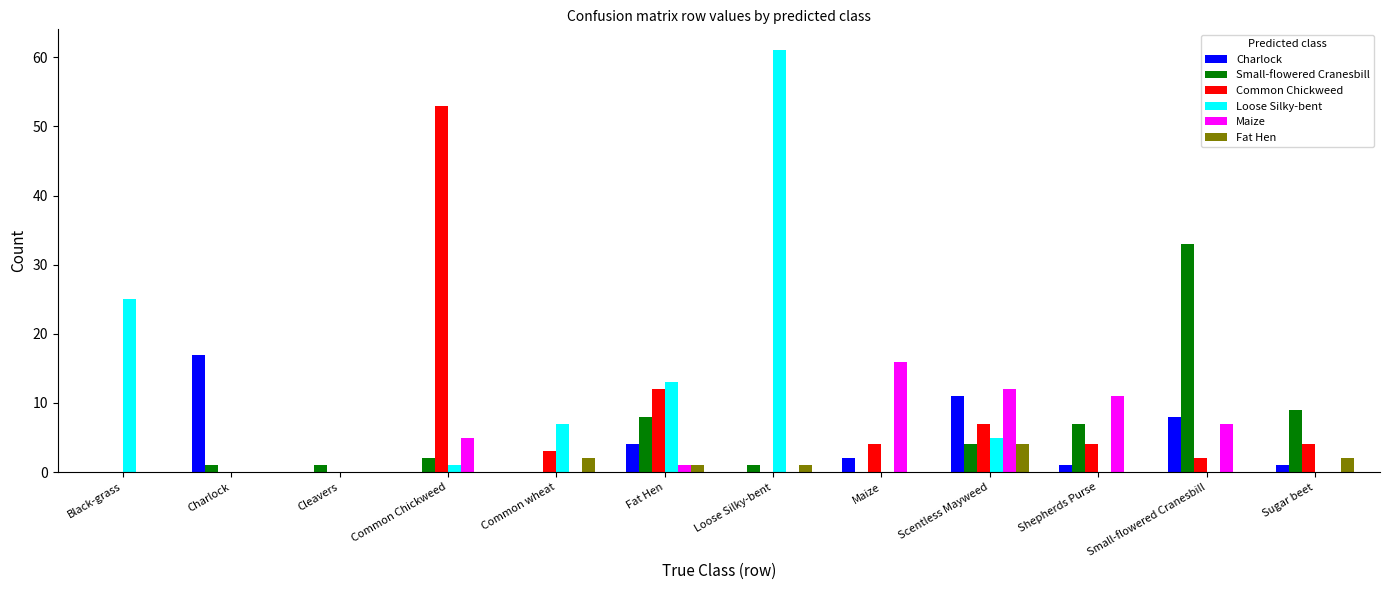

Which series changed the most between Charlock and Common wheat?

Charlock